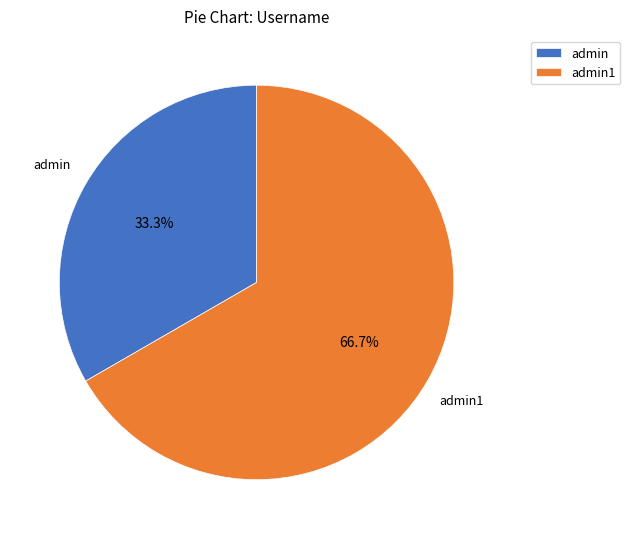

Approximately how many times larger is the value at admin compared to admin1?

0.5